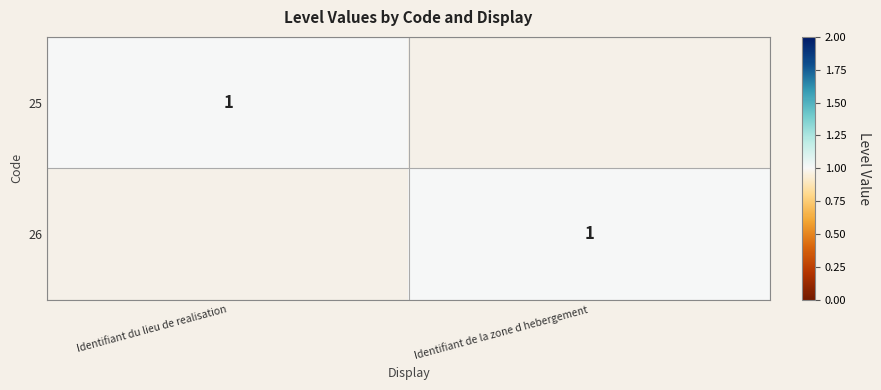

True or false: 25 has a value of 1 at Identifiant du lieu de realisation.

True